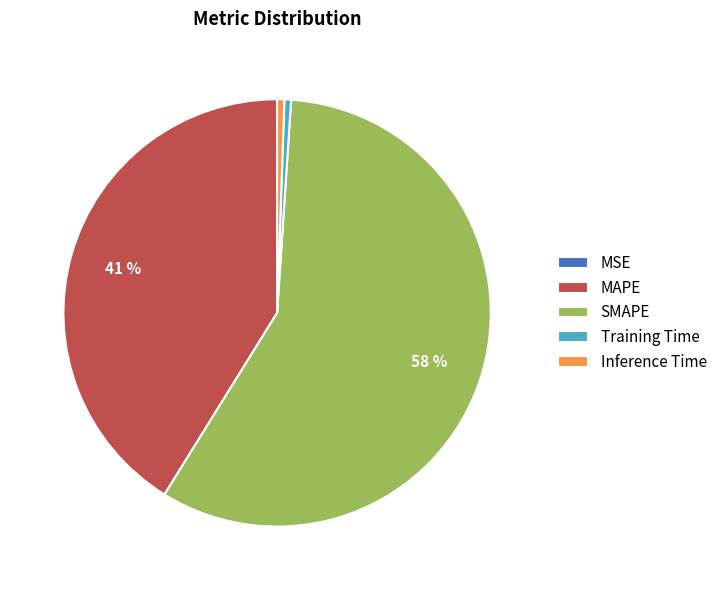

Combined, do MAPE and Training Time account for over 50%?

No